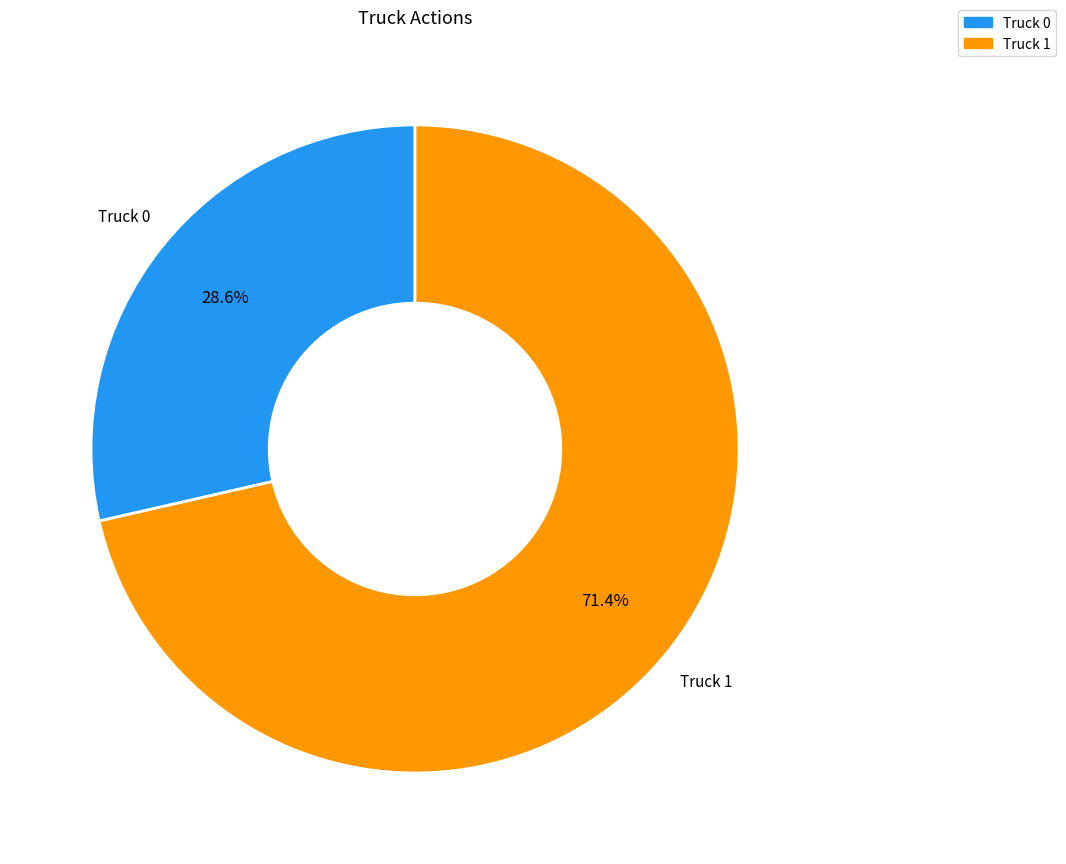

Is there any slice that represents more than half of the pie?

Yes